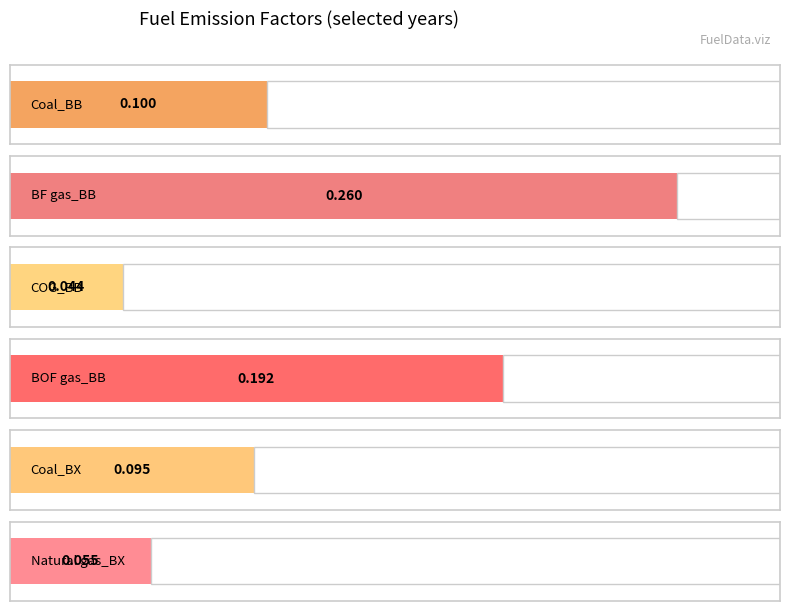

What value does the Coal_BX series have at 2045?

0.1